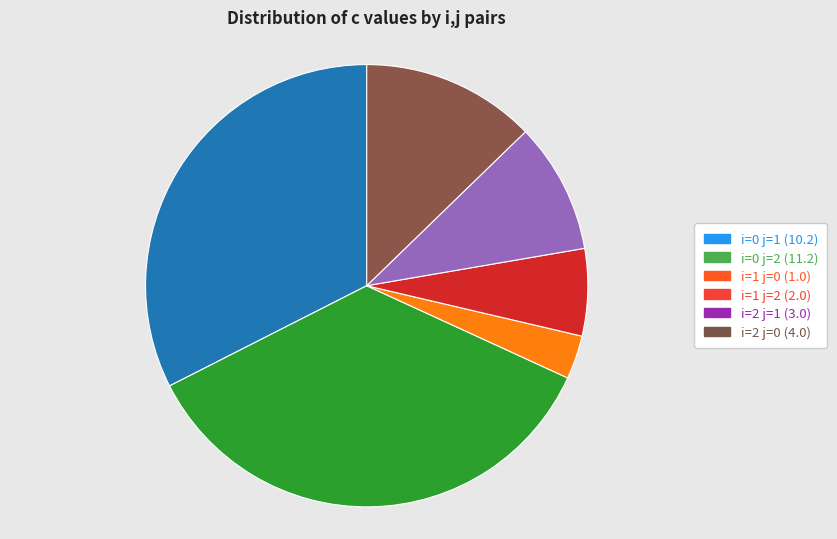

How many slices are in this pie chart?

6